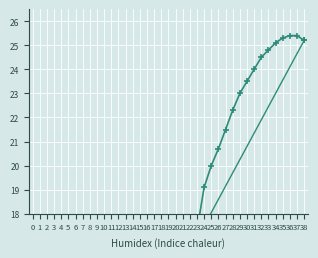

True or false: the data has more than 1 interior local peaks.

False